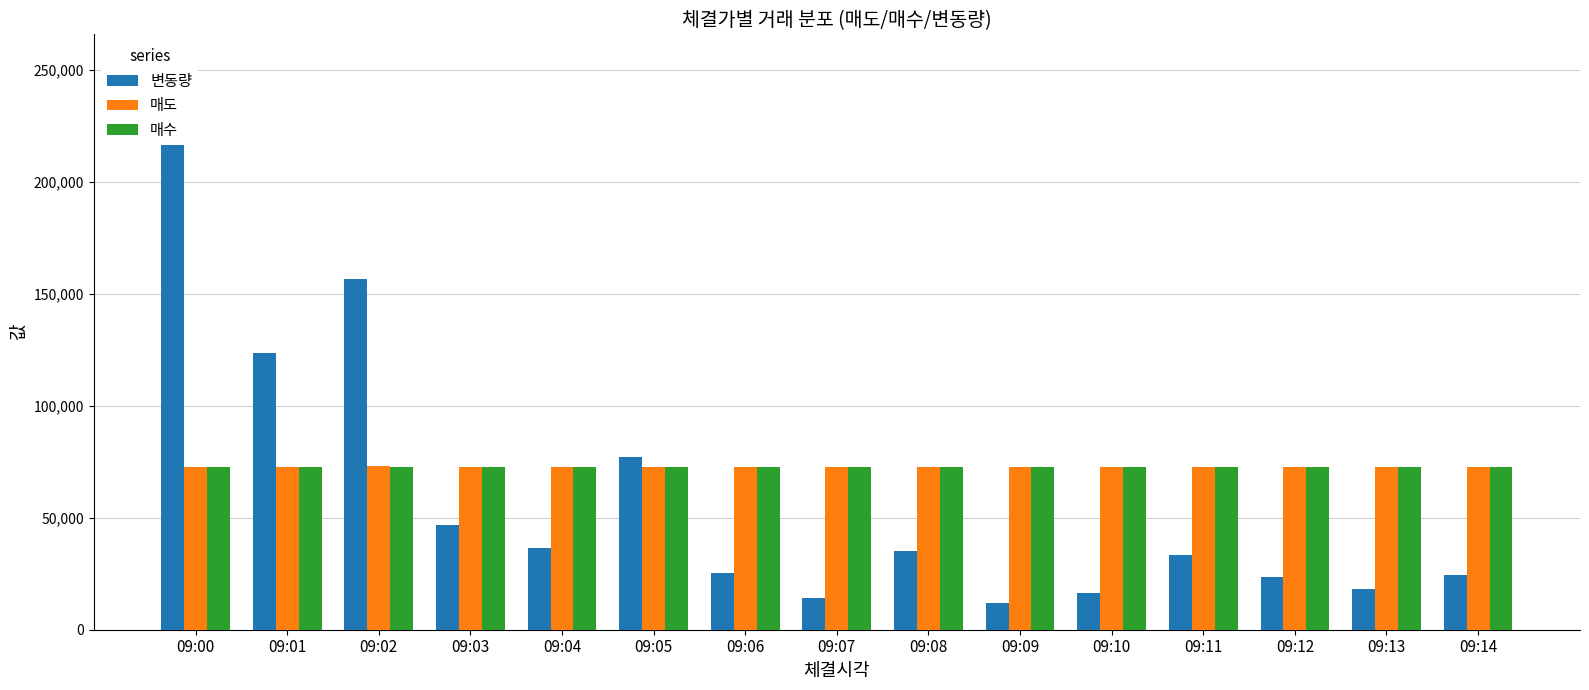

Rank the series at 09:12 from highest to lowest value.

매도, 매수, 변동량